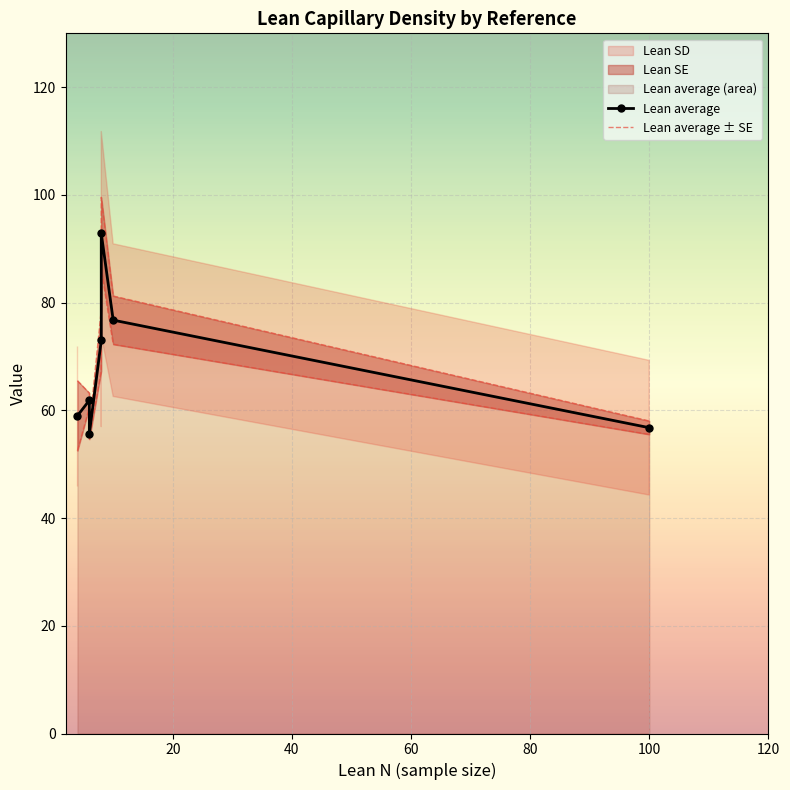

True or false: Lean average and Lean average ± SE intersect in this chart.

False